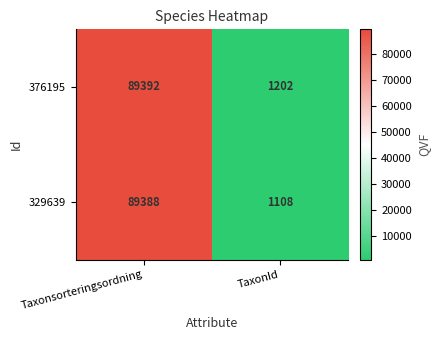

Which series changed the most between Taxonsorteringsordning and TaxonId?

329639